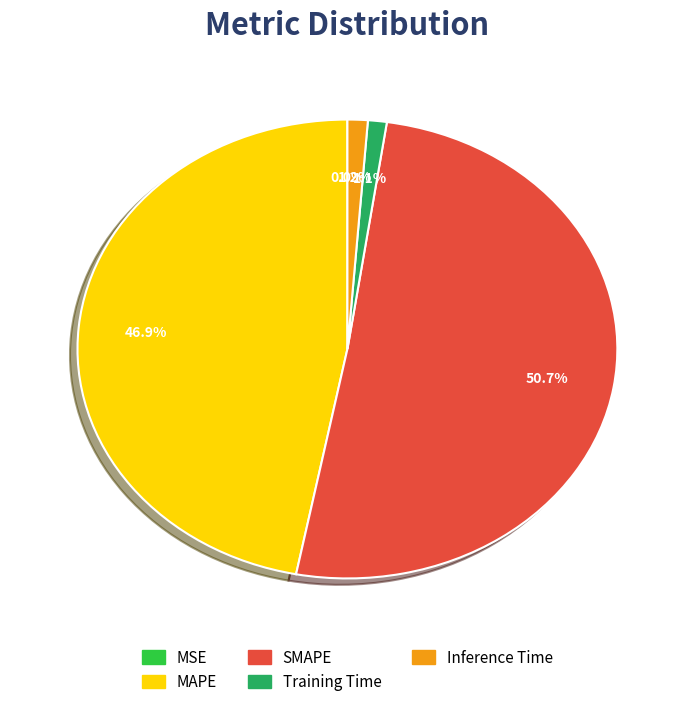

Which slice is the largest?

SMAPE